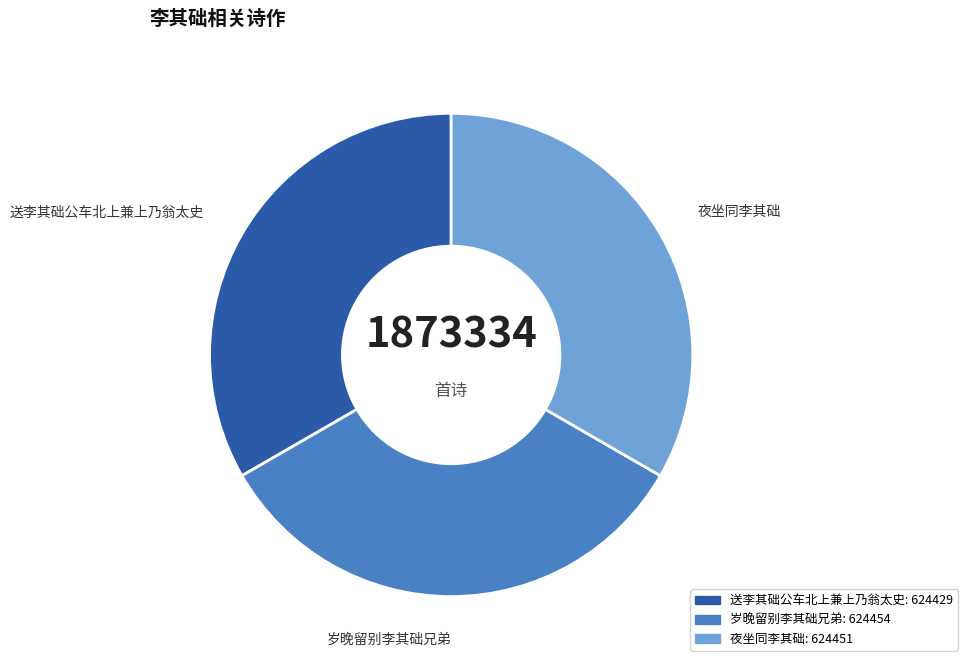

Is it true that 岁晚留别李其础兄弟 is 33% of the pie?

True